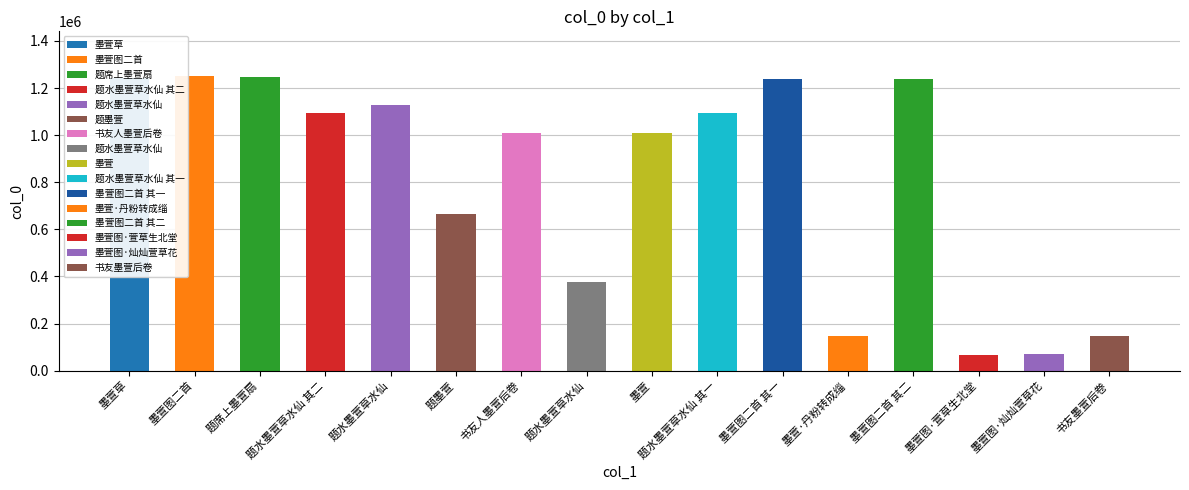

What is the minimum value shown in the chart?

68760